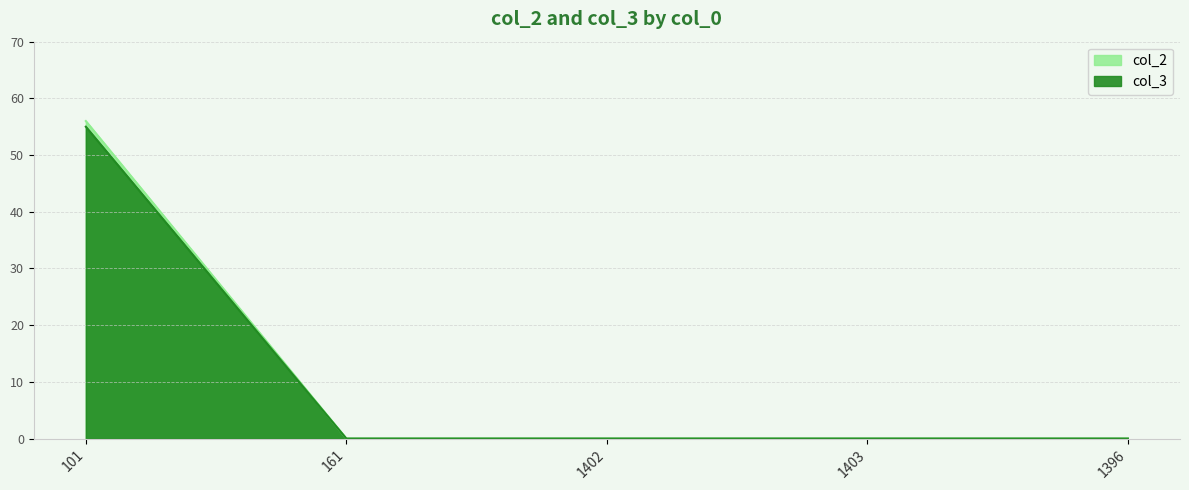

What is the label of the 4th point from the right?

161